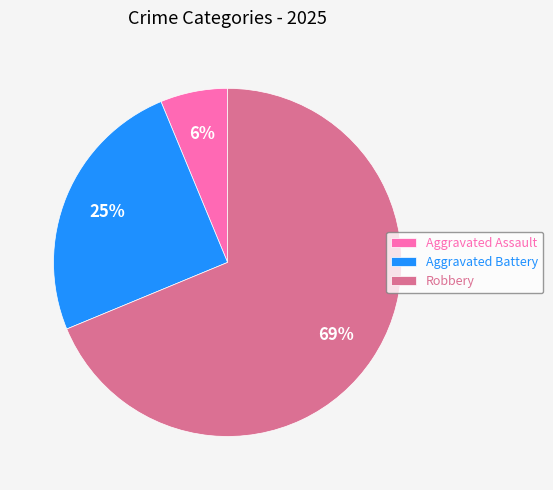

To the nearest percent, what portion does Aggravated Assault represent?

6%